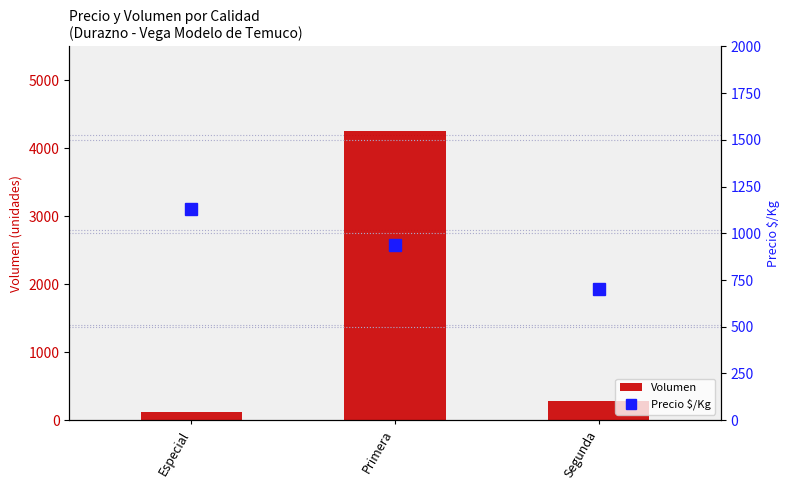

True or false: Volumen has a value of 280 at Segunda.

True